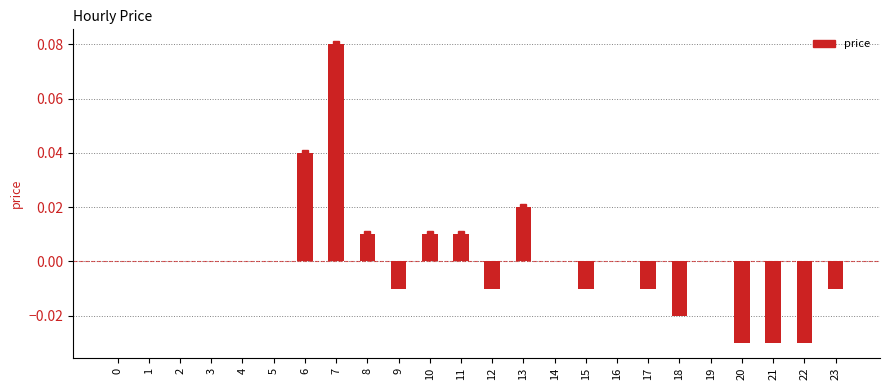

The chart shows a value of -0.0 at 23. True or false?

True